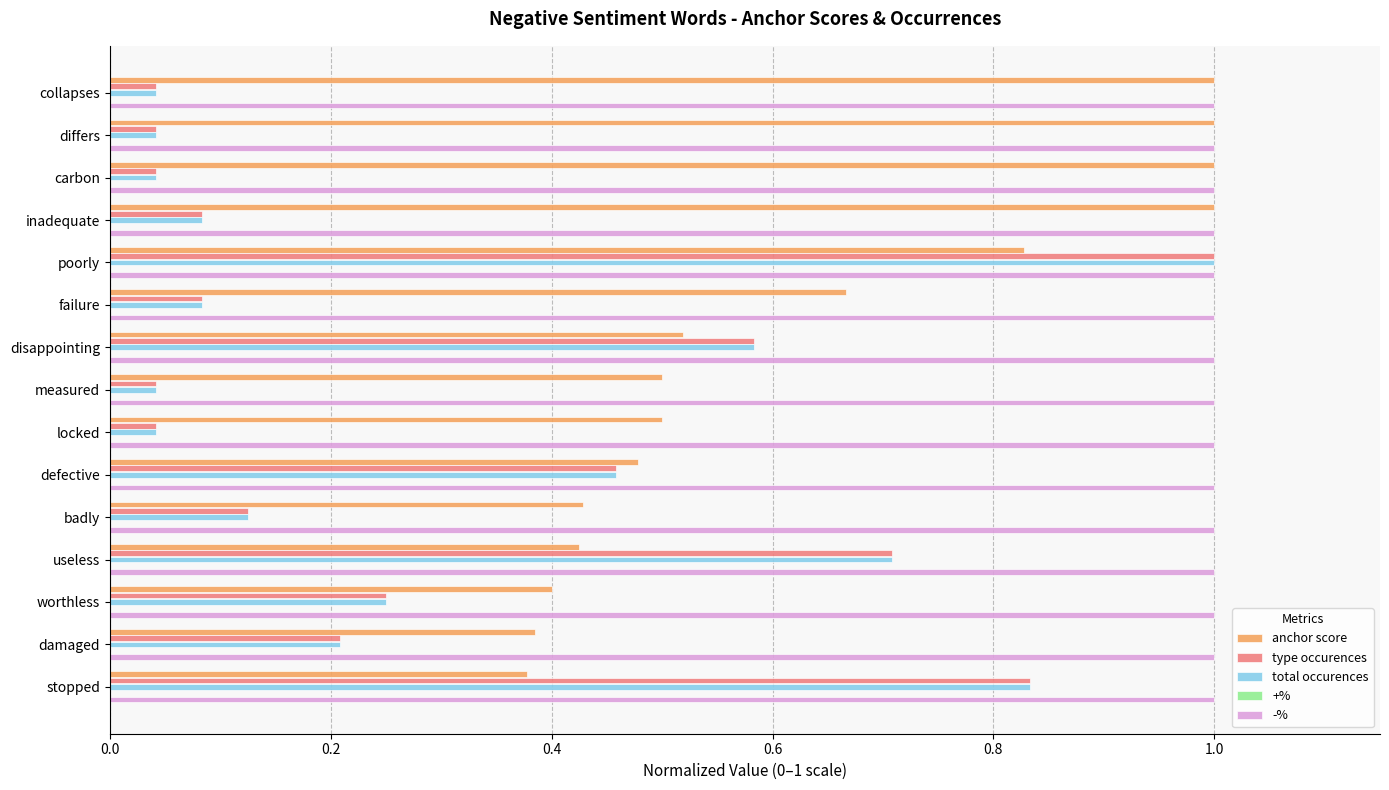

At which category is the sum across all series the highest?

poorly